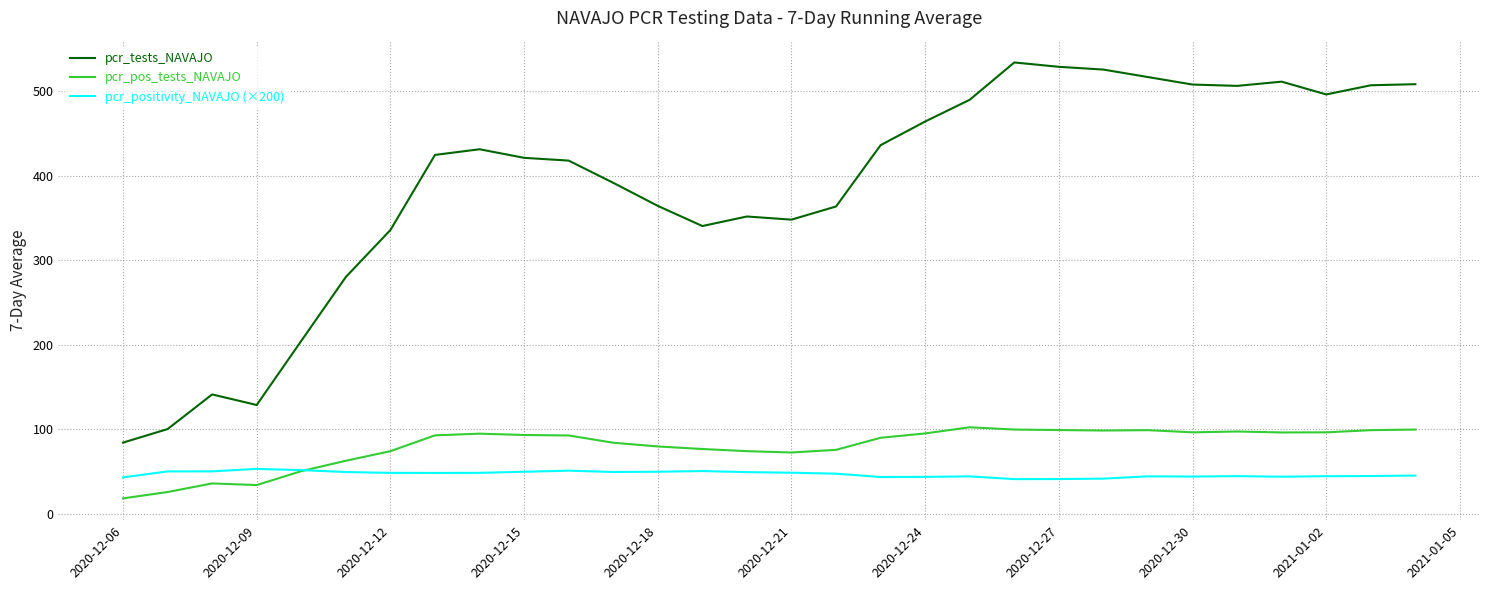

What is the lowest value of the pcr_positivity_NAVAJO (×200) series?

40.8